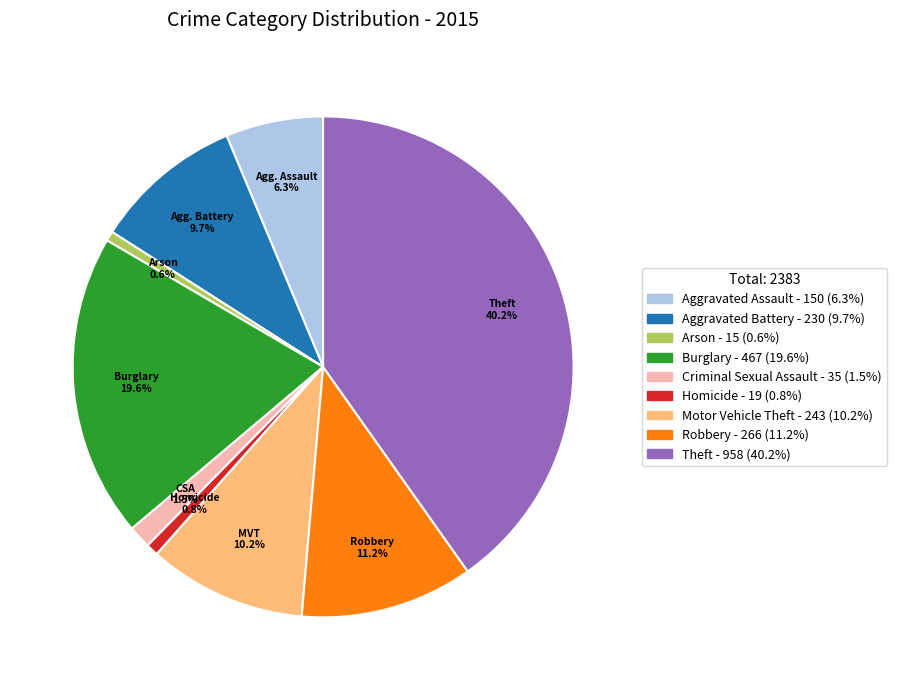

Is there any slice that represents more than half of the pie?

No